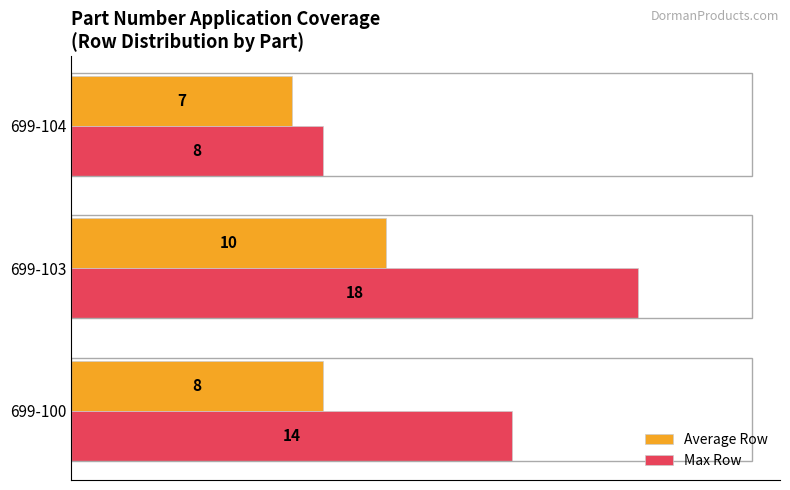

At which category is the sum across all series the highest?

699-103